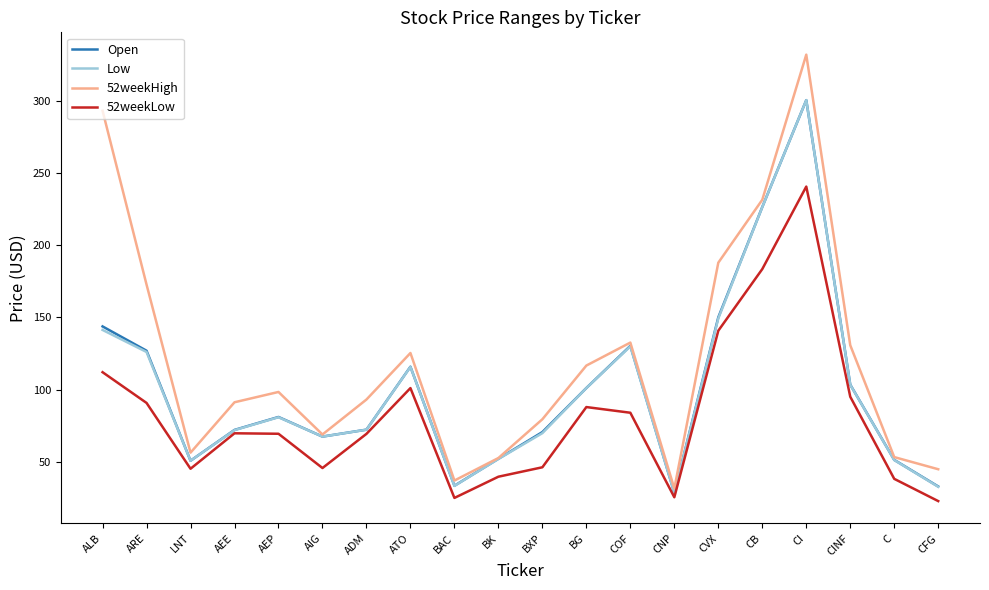

What is the average value of the 52weekHigh series?

121.4